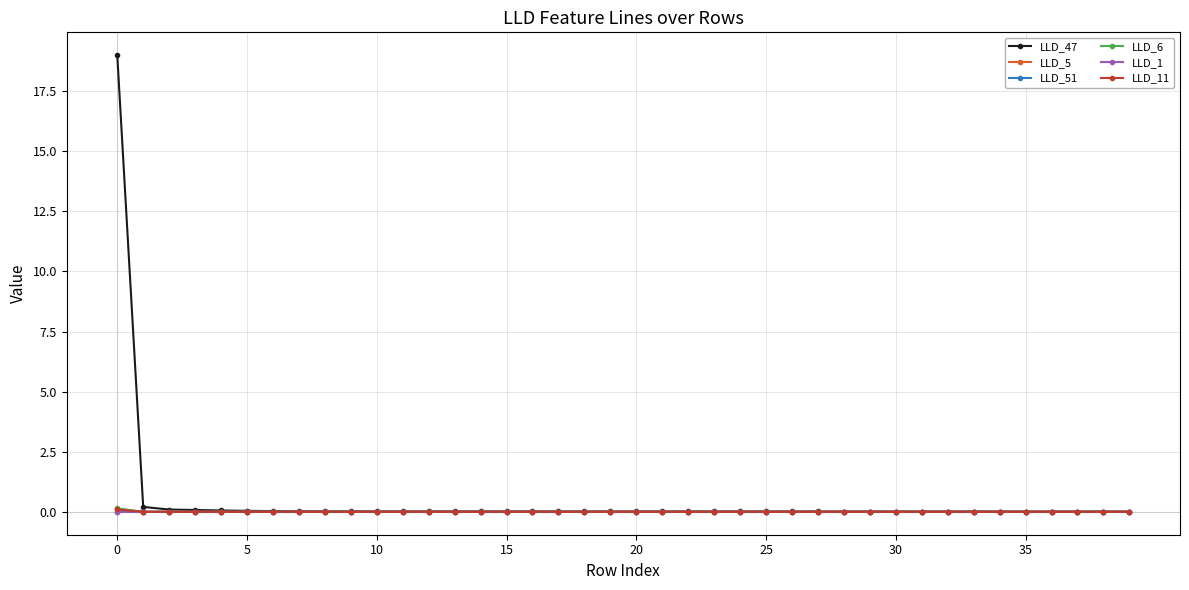

Which series has the largest range (max minus min)?

LLD_47